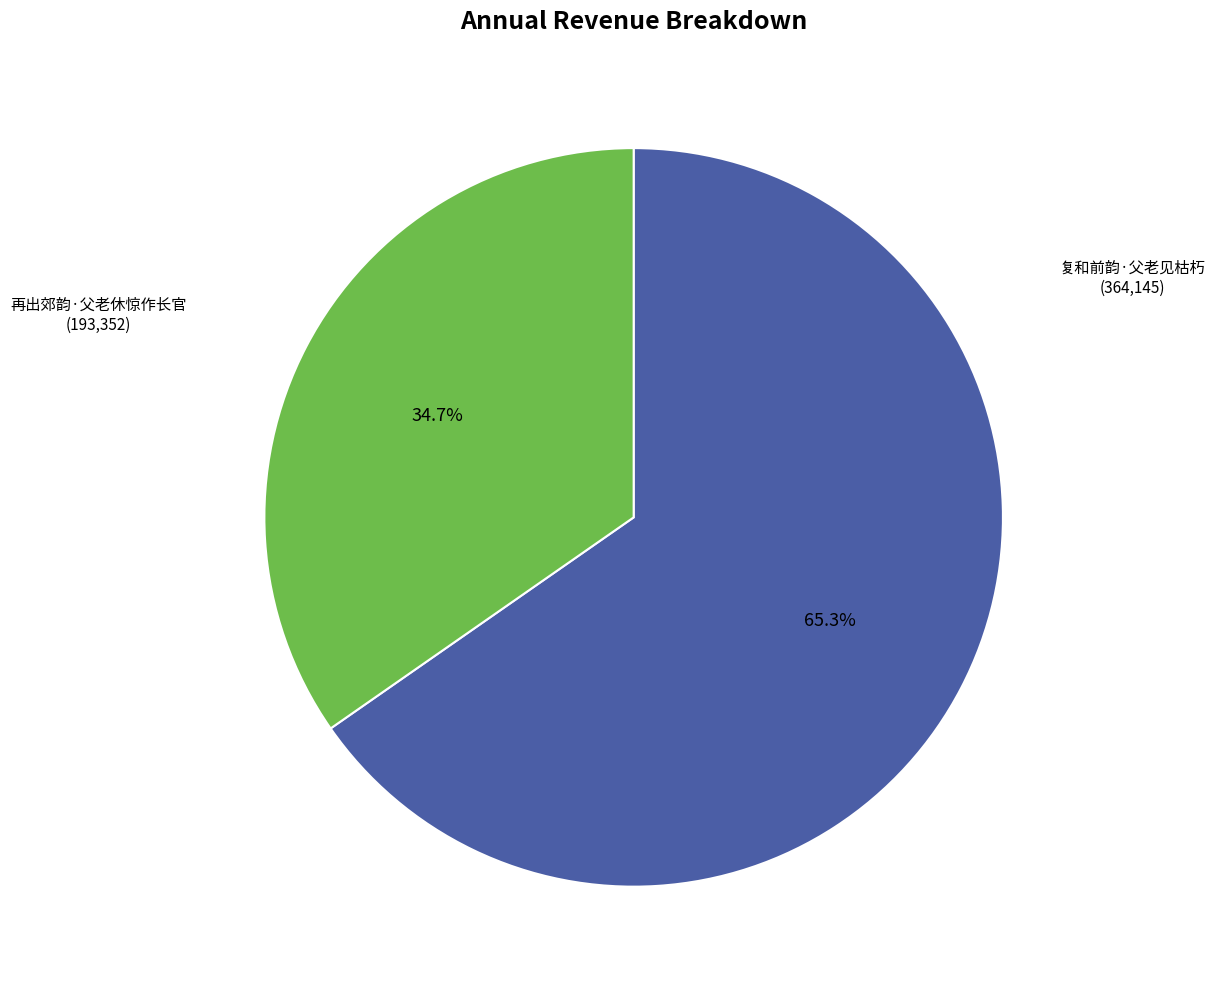

How many segments does this pie chart have?

2